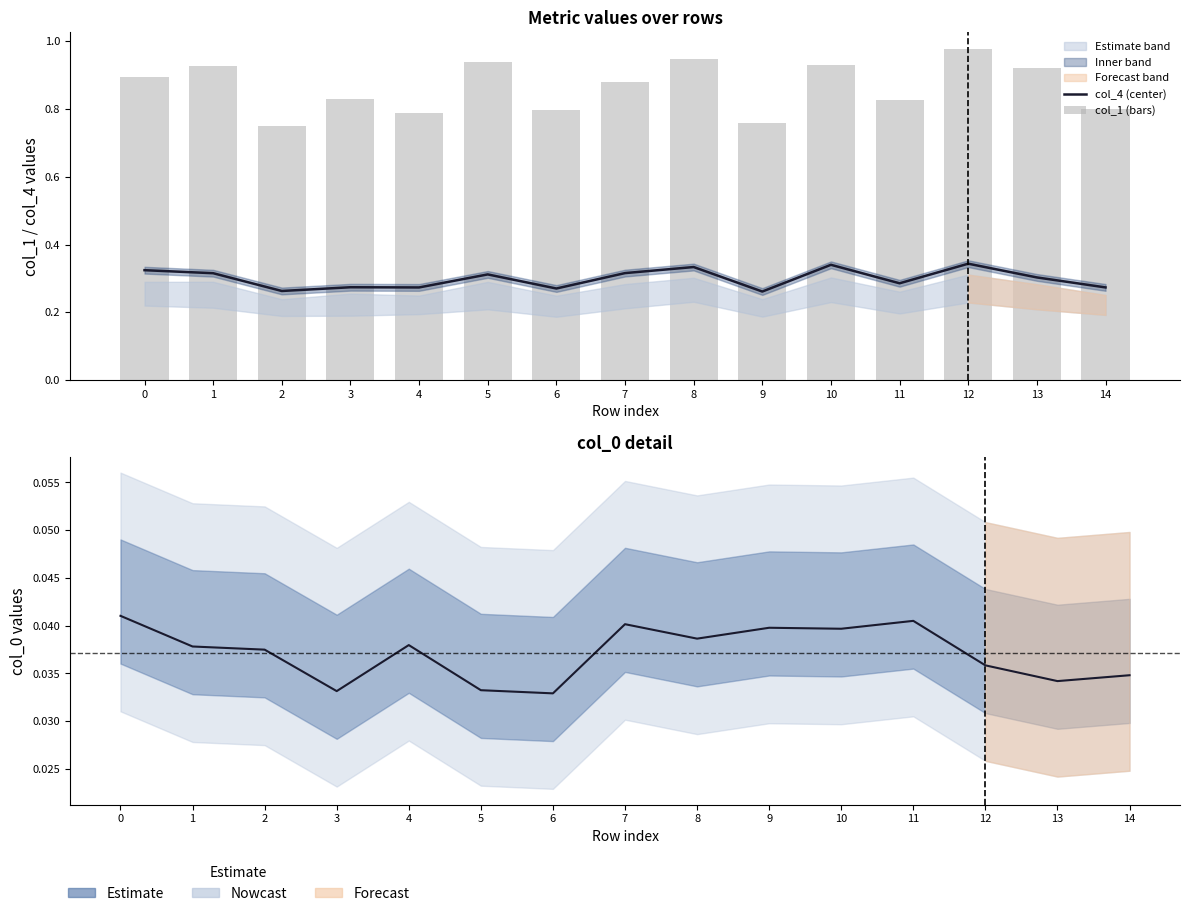

How many col_0 (line) values are between 0 and 1?

15